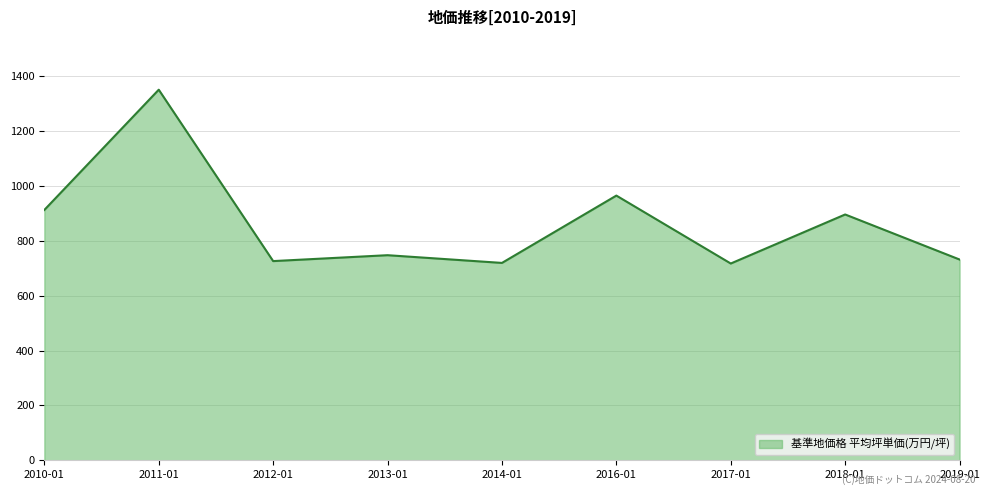

What is the average value?

863.2